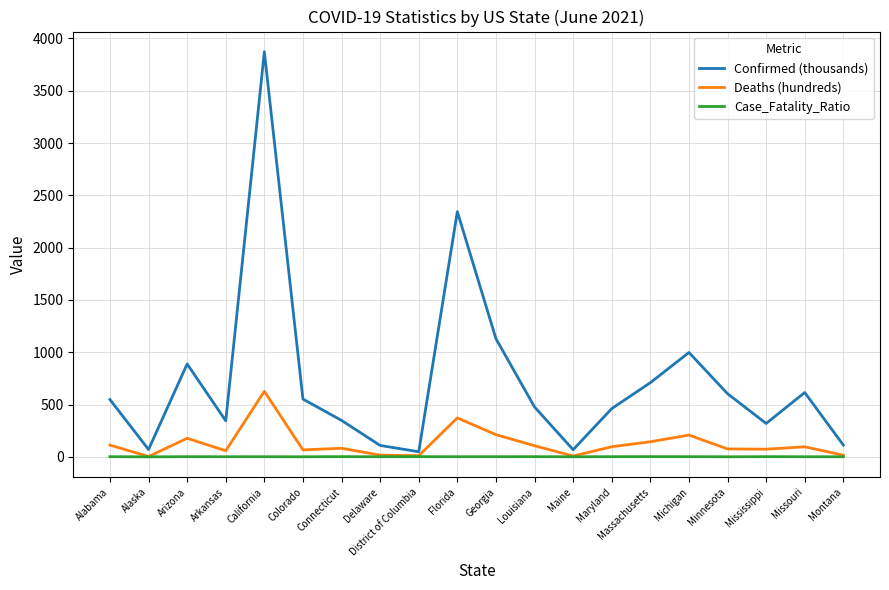

The Confirmed (thousands) series shows 219.5 at Missouri. True or false?

False